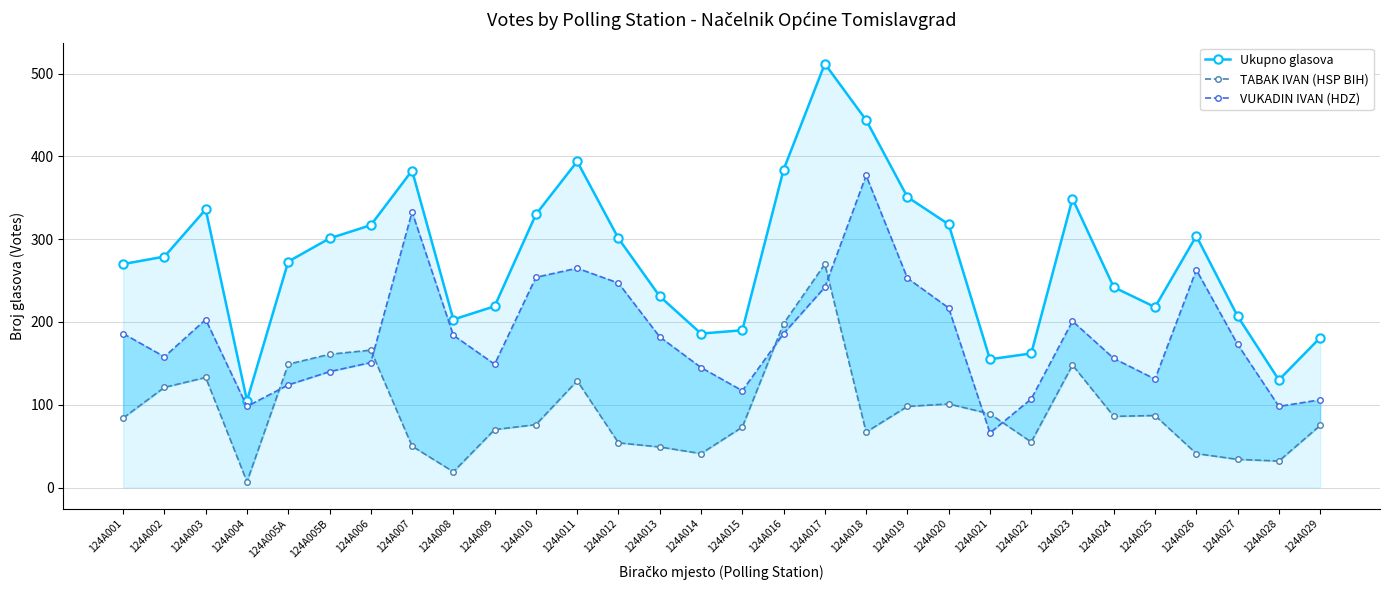

Is the value of Ukupno glasova at 124A013 greater than the value of TABAK IVAN (HSP BIH) at 124A019?

Yes